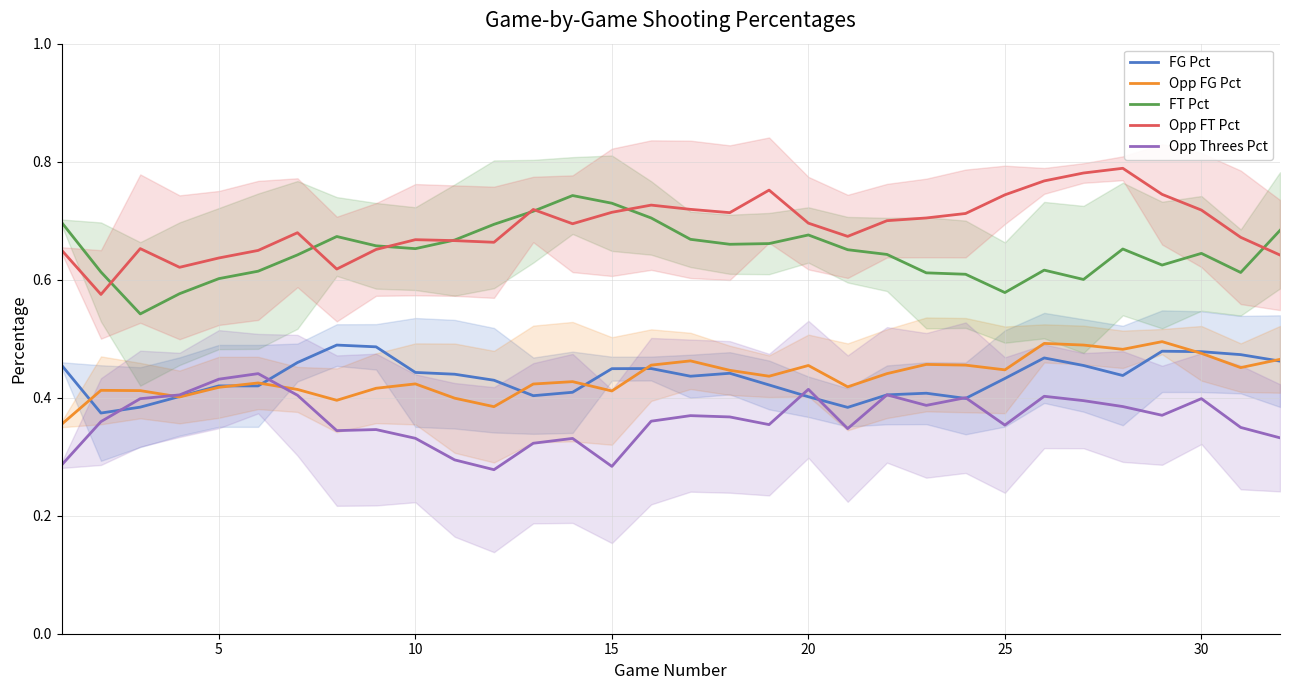

The value of Opp Threes Pct at 15 is 0.4. True or false?

False